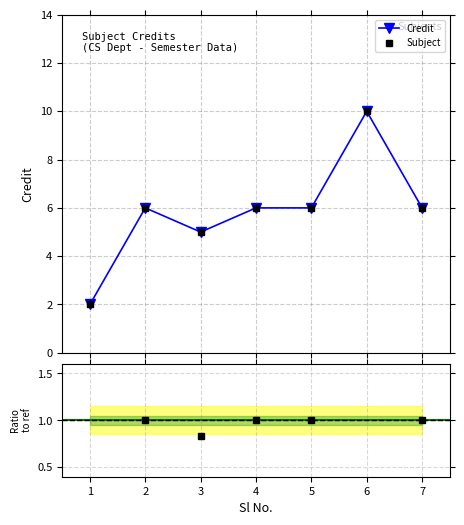

Is it true that Credit equals 2.5 at 5?

False